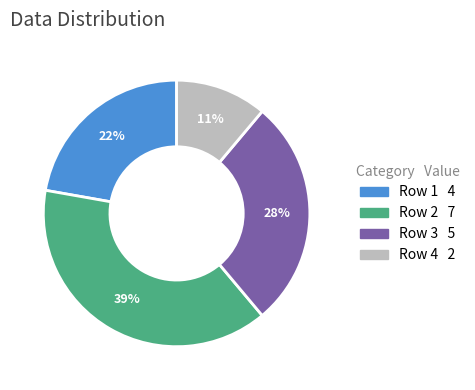

Does Row 2 represent more than half of the total?

No